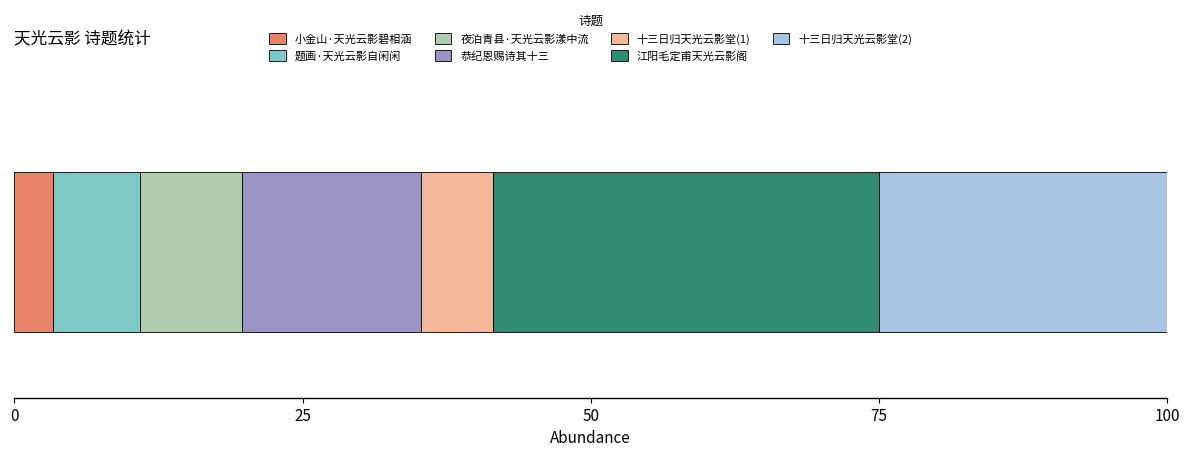

What is the label of the 1st bar from the left?

小金山·天光云影碧相涵